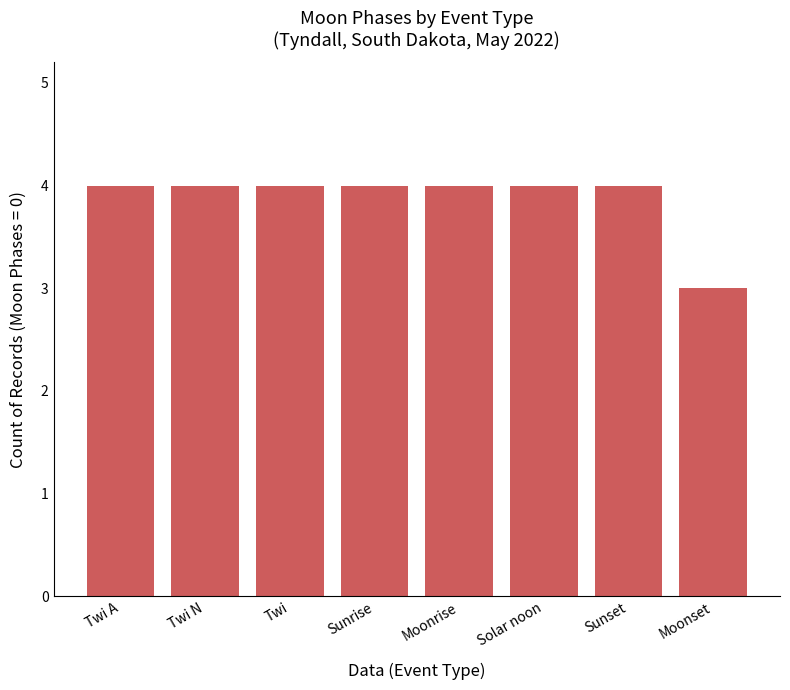

How many categories are shown in the chart?

8